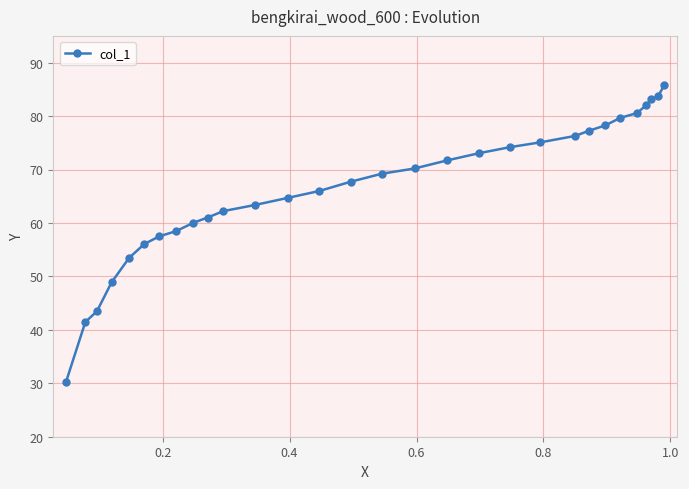

How many values are below 69?

15